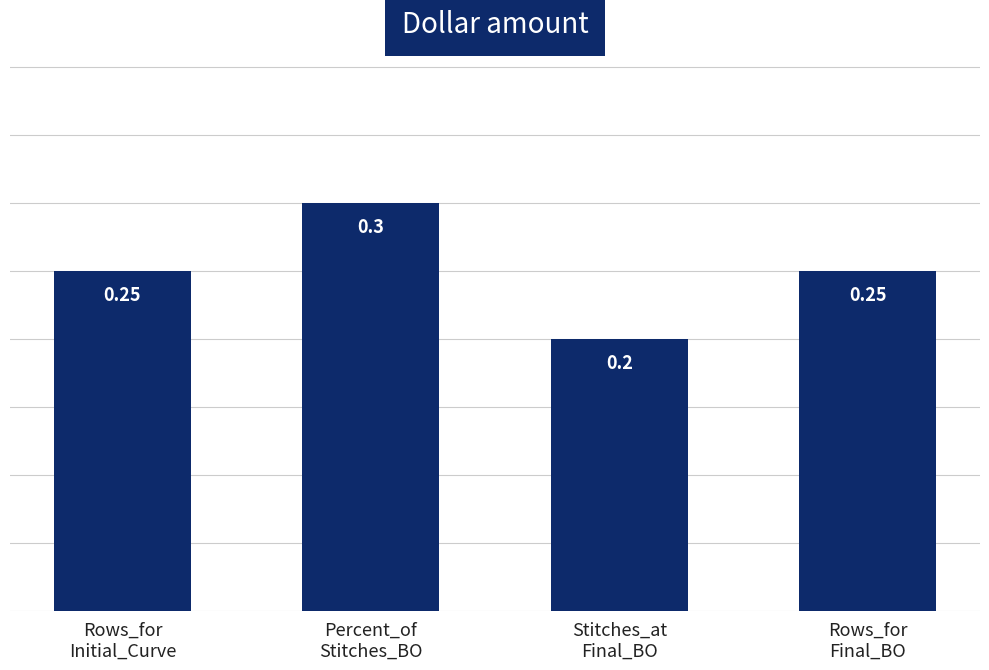

Is it true that the value at Percent_of
Stitches_BO is 0.3?

True